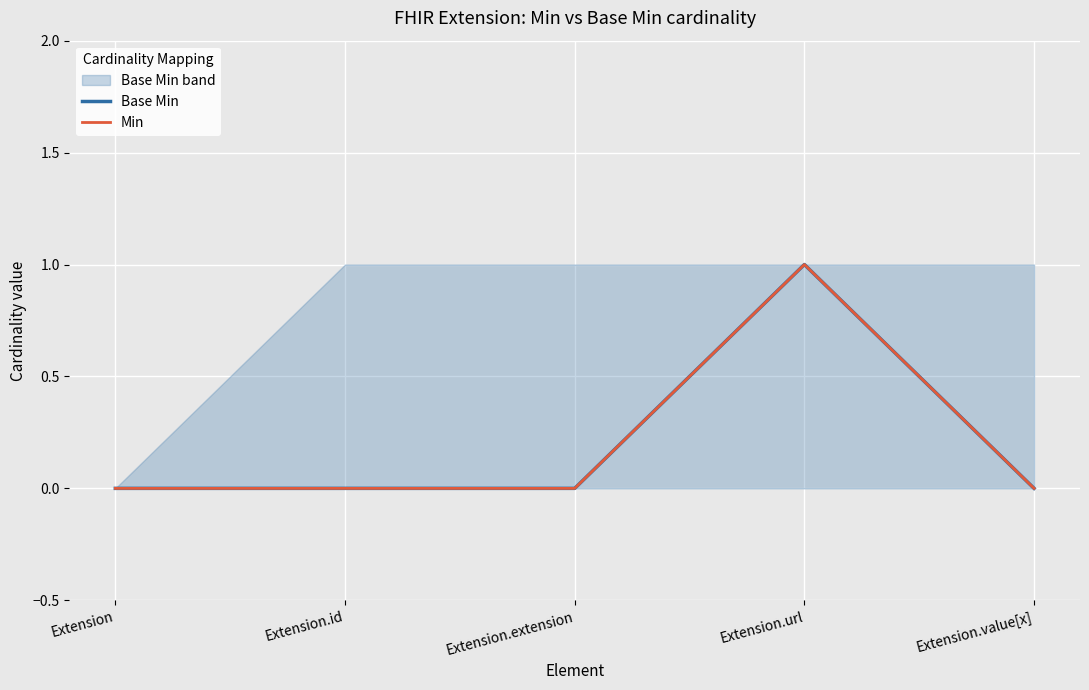

True or false: Min and Base Min intersect in this chart.

False